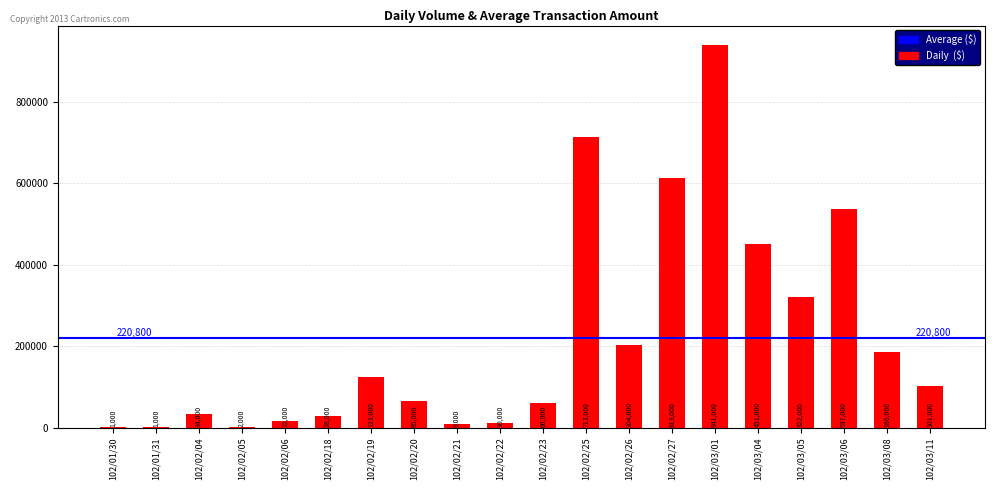

True or false: the data shows 9000 at 102/02/21.

True